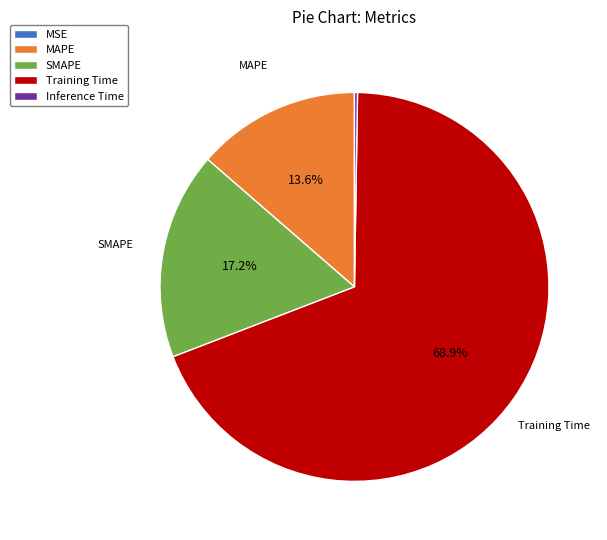

True or false: MAPE accounts for 19% of the total.

False